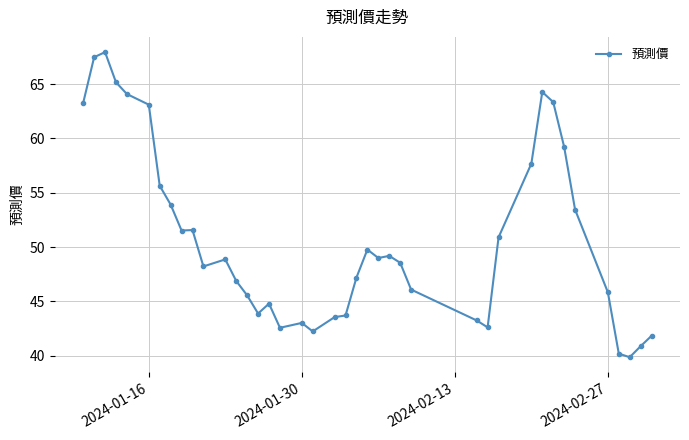

What is the minimum value shown in the chart?

39.9